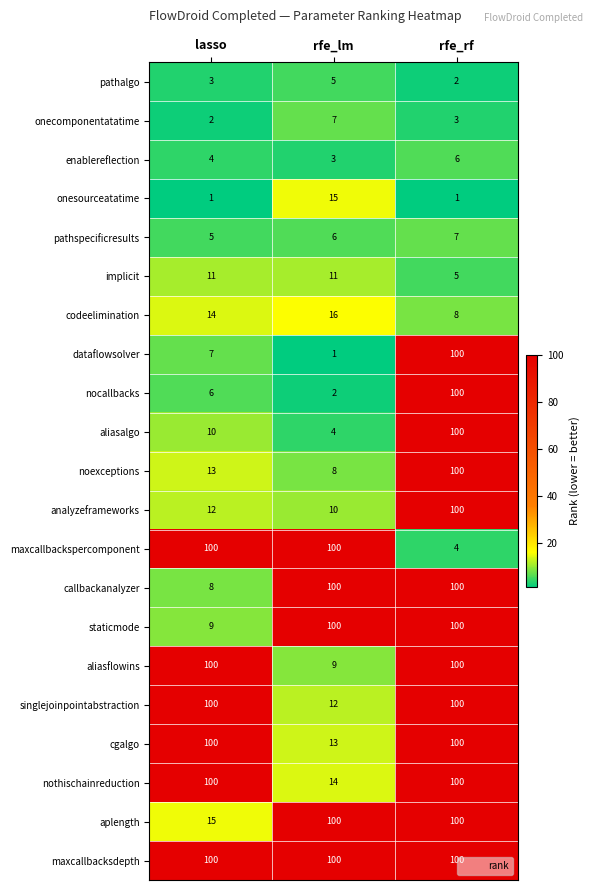

Which category has the lowest value in the dataflowsolver series?

rfe_lm